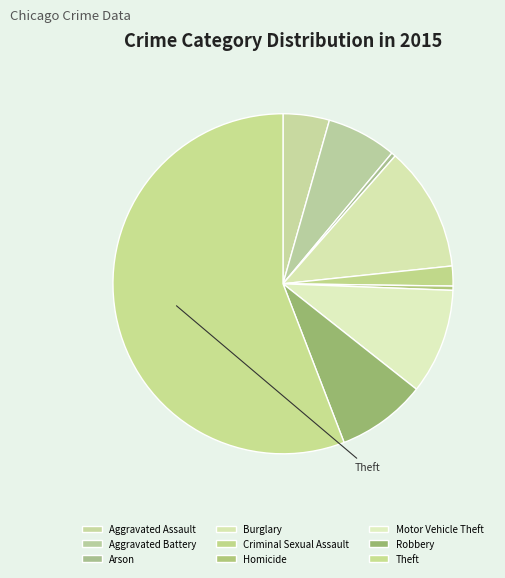

Count the number of slices in the pie.

9